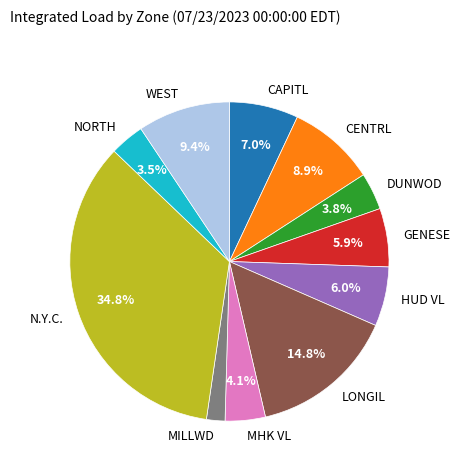

What percentage is the DUNWOD slice, to the nearest percent?

4%